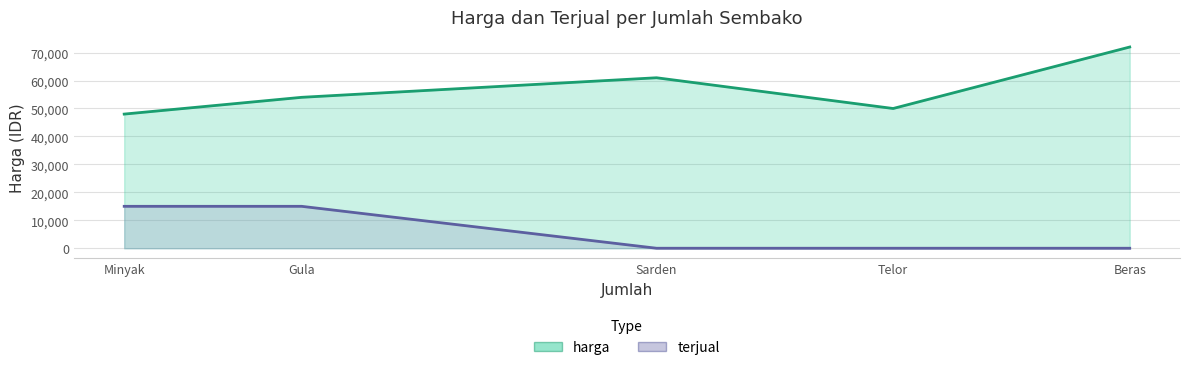

Is the value of harga at Gula greater than the value of terjual at Sarden?

Yes